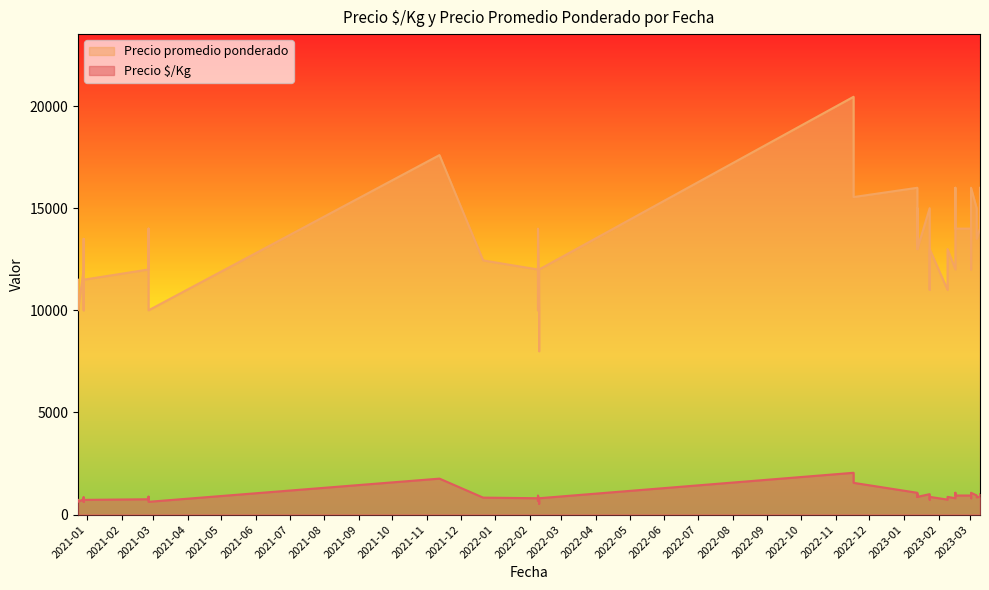

The Precio promedio ponderado series shows 10358 at 2023-01-13. True or false?

False